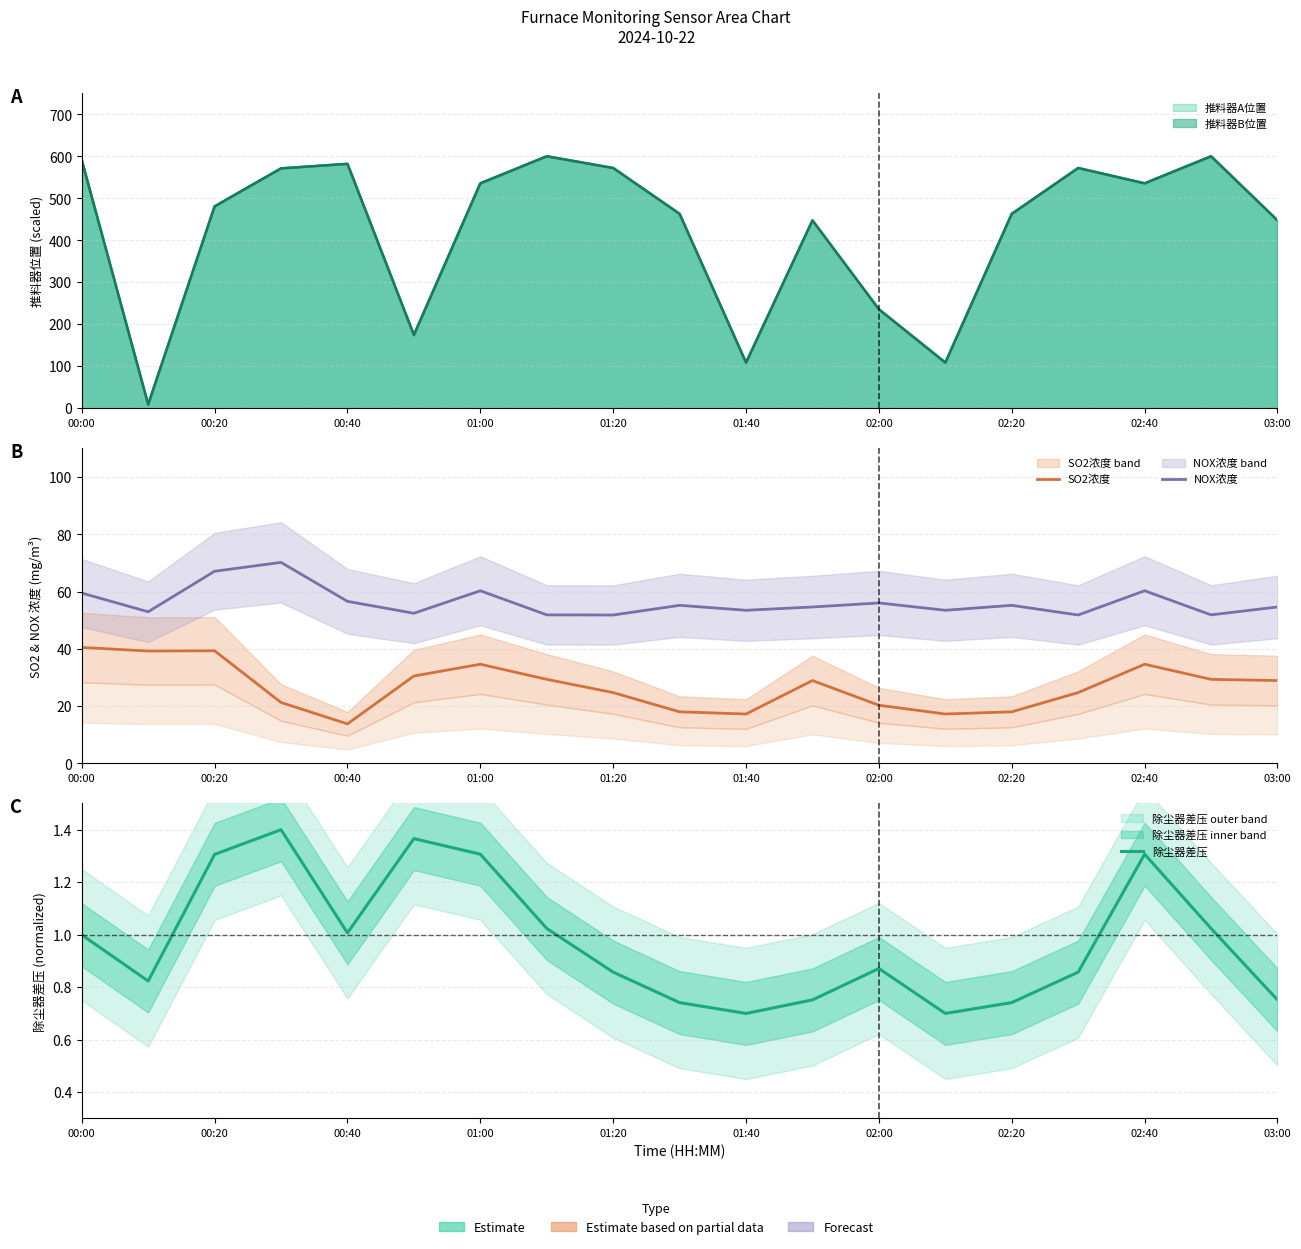

What is the sum of the SO2浓度 values at 02:20 and 00:40?

31.8